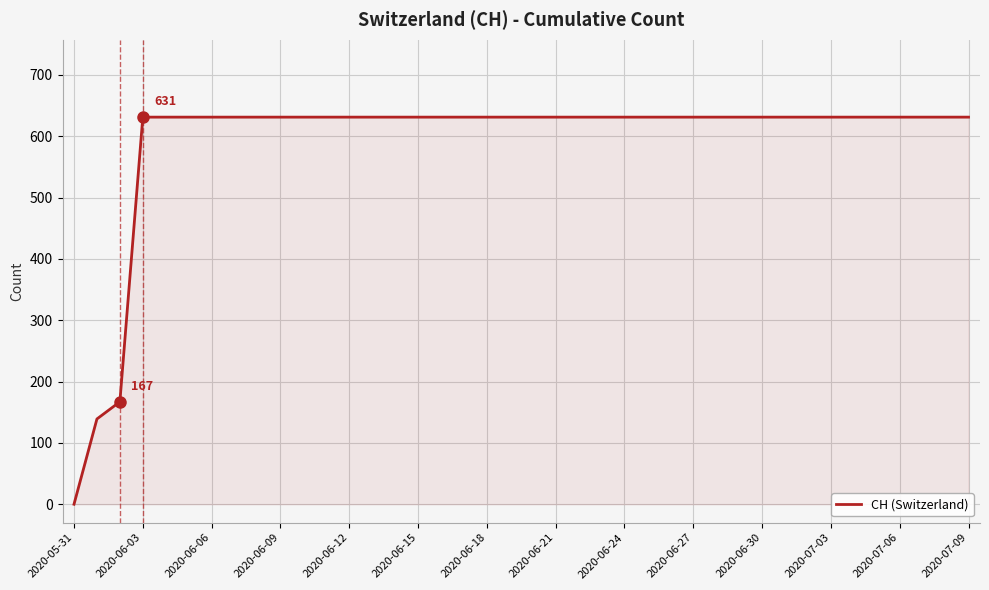

Does the chart display data point markers on the line(s)?

No